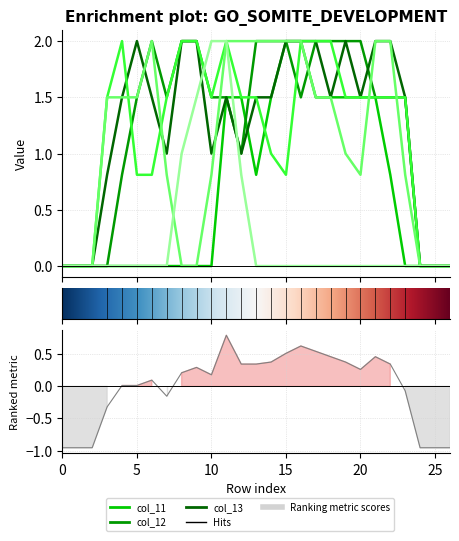

Which series has the largest range (max minus min)?

col_11